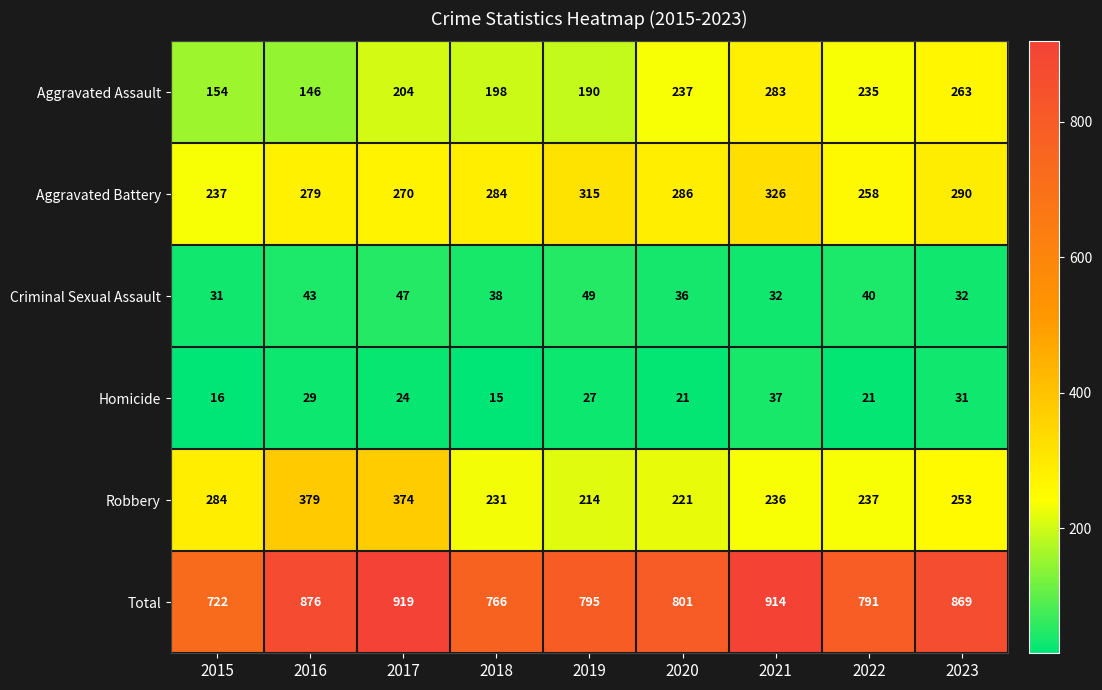

What is the difference between the highest and lowest values at 2020?

780